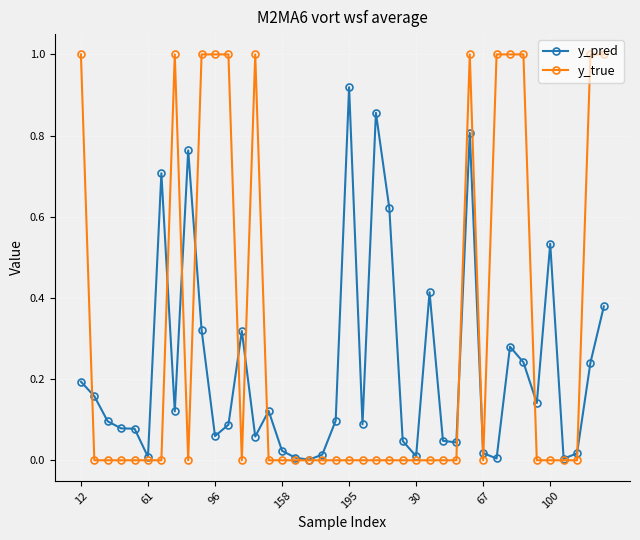

Which series has the widest spread of values?

y_true